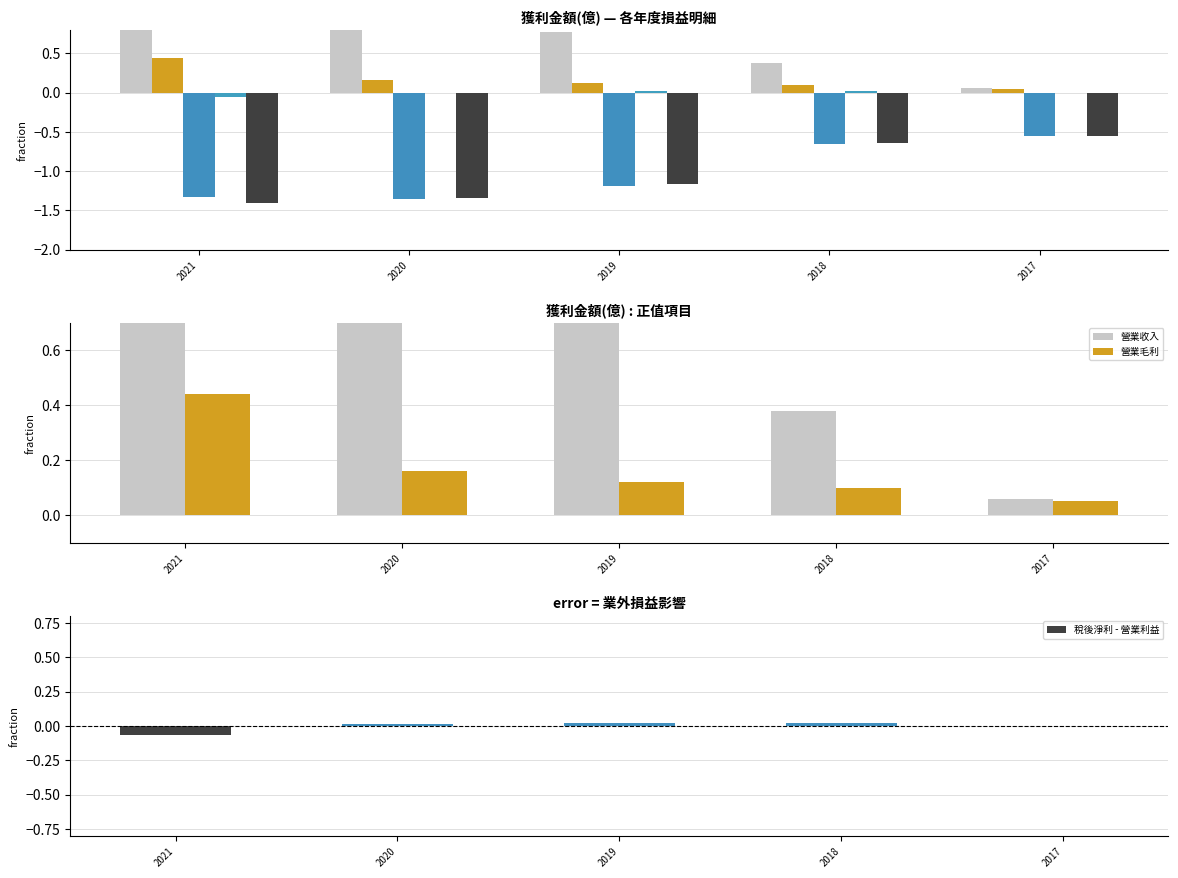

What is the sum of the 稅後淨利 values at 2017 and 2019?

-1.7